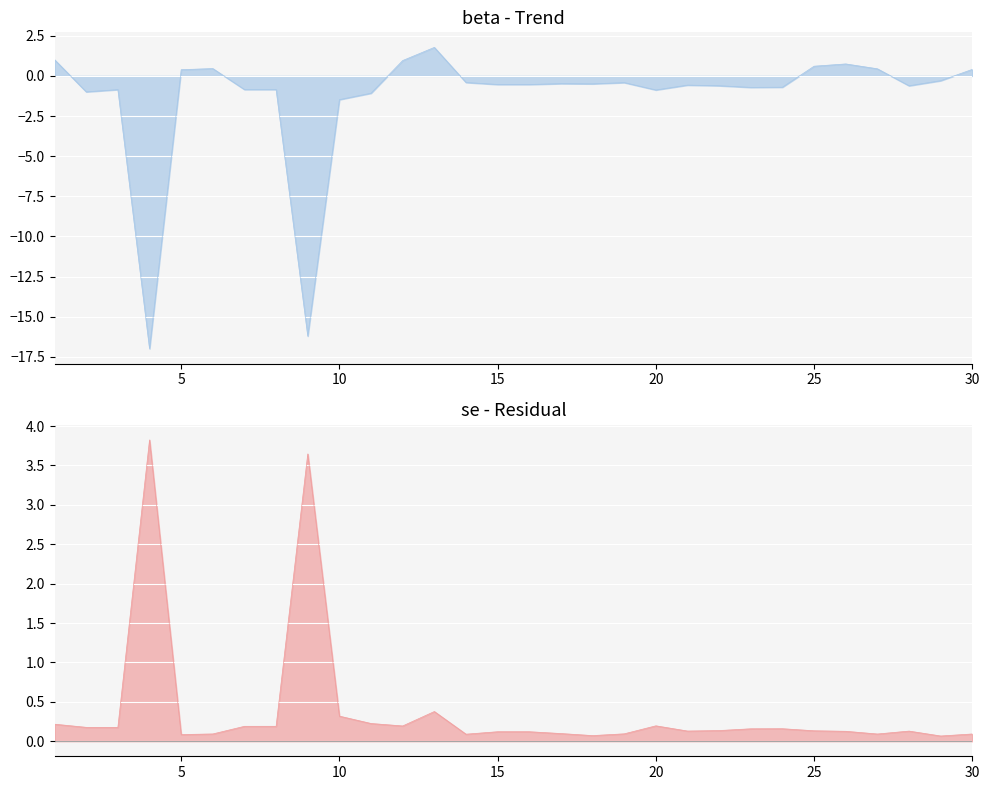

True or false: beta and se cross at least once.

True